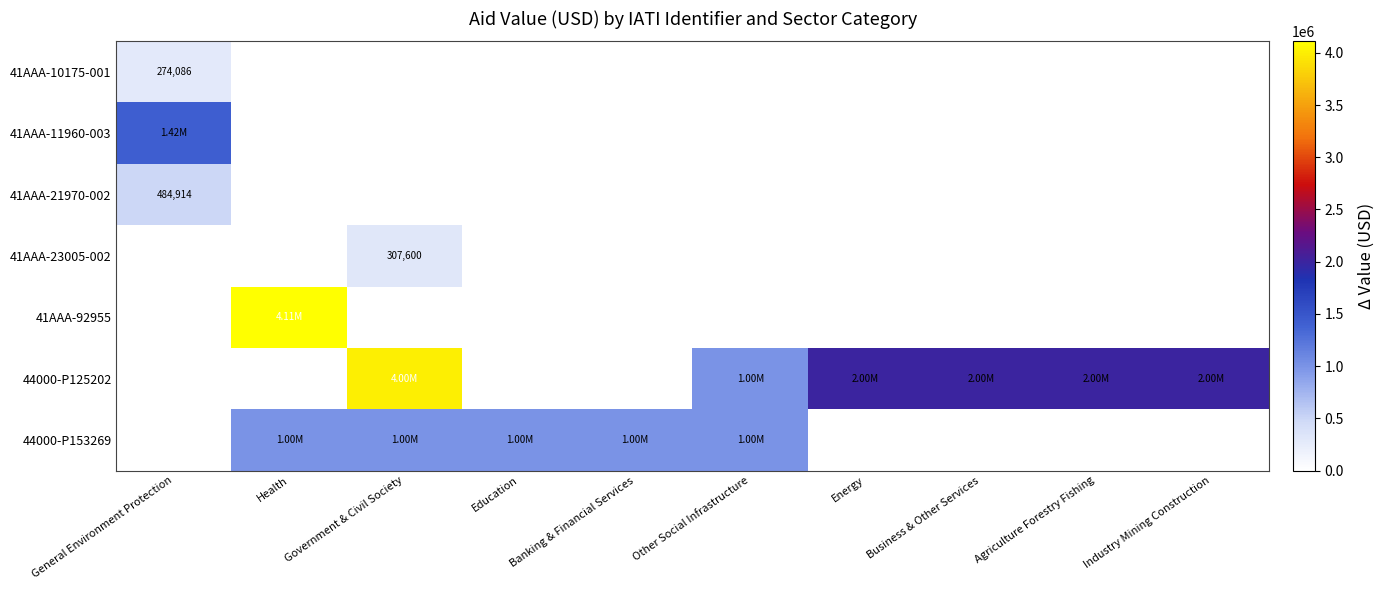

How many series are shown in this chart?

7